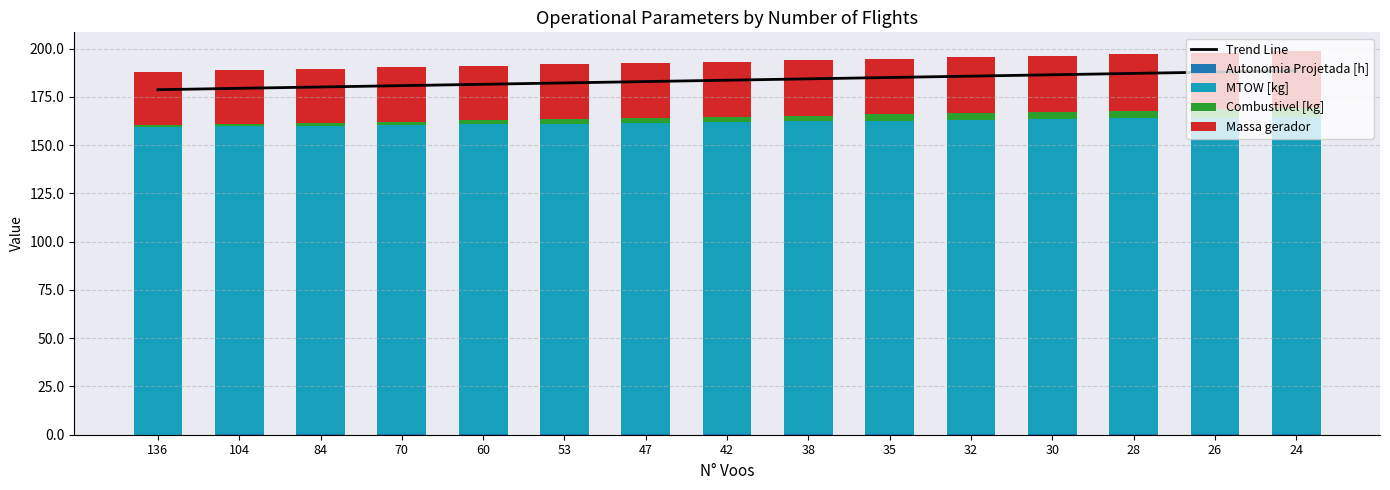

True or false: MTOW [kg] has a value of 163.4 at 28.

True